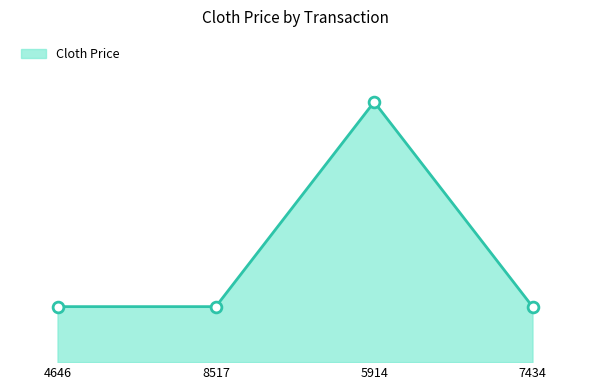

What is the ratio of the value at 8517 to the value at 5914?

0.2